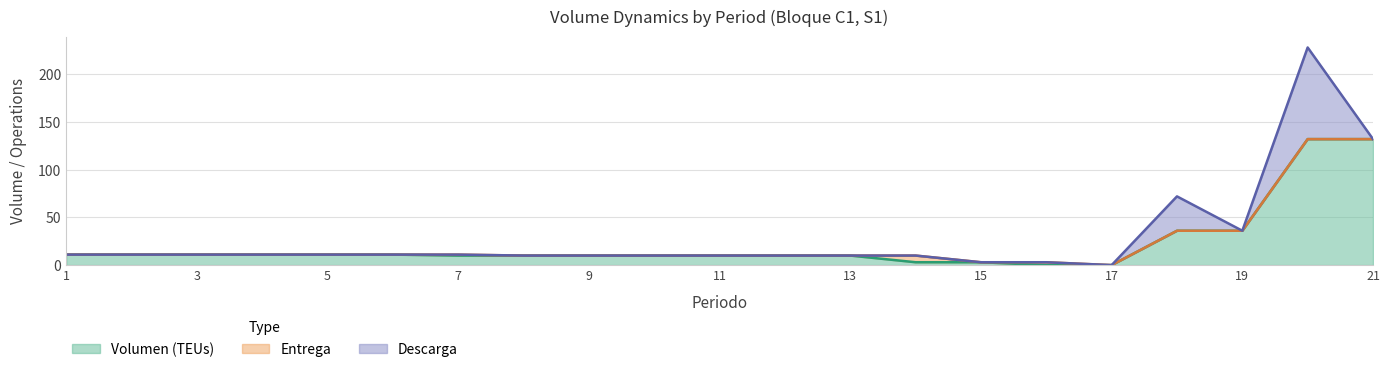

Reading left to right, extract all data points from this chart.

Volumen (TEUs): 11	11	11	11	11	11	10	10	10	10	10	10	10	3	3	0	0	36	36	132	132
Entrega: 0	0	0	0	0	0	1	0	0	0	0	0	0	7	0	3	0	0	0	0	0
Descarga: 0	0	0	0	0	0	0	0	0	0	0	0	0	0	0	0	0	36	0	96	0